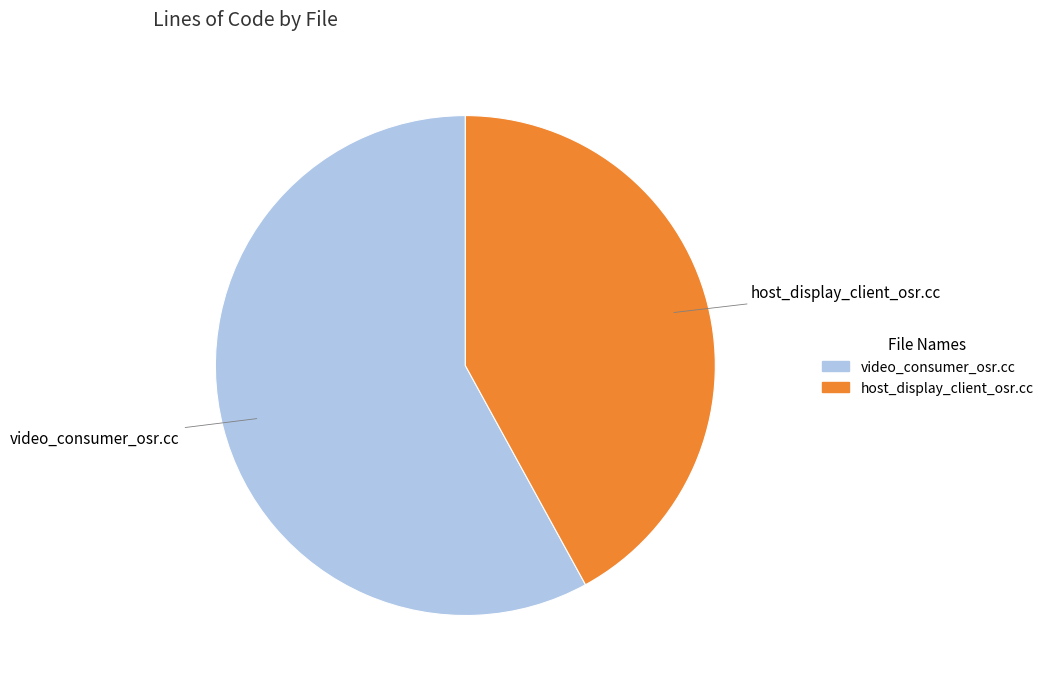

Is it true that video_consumer_osr.cc is 58% of the pie?

True